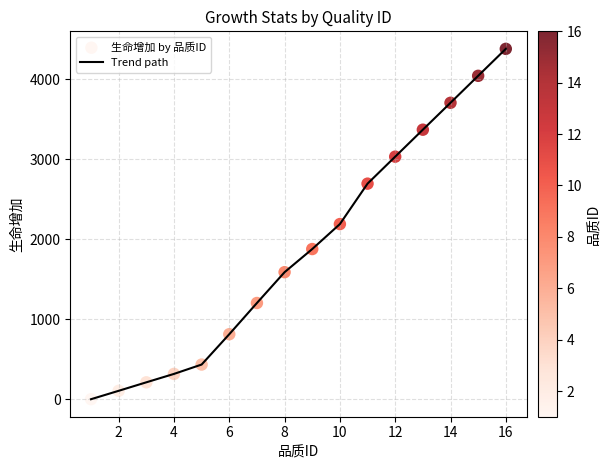

What is the difference between the maximum and minimum values?

4377